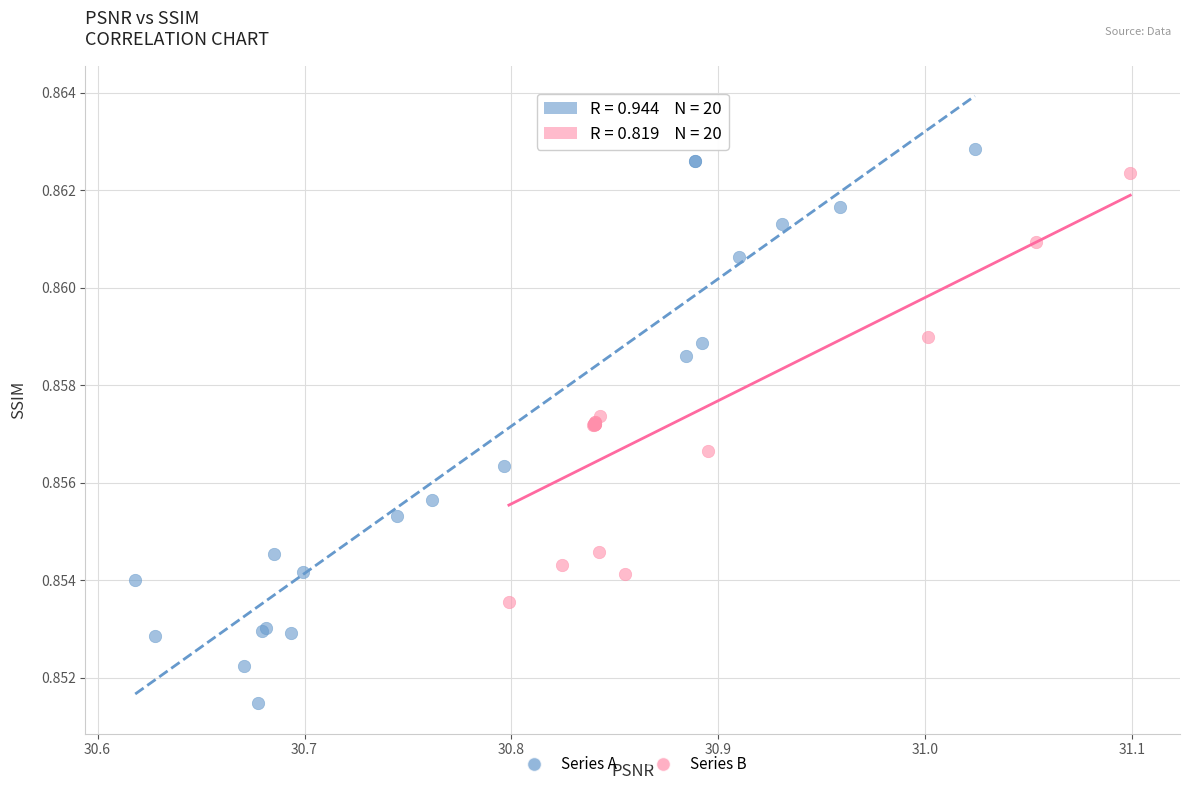

Which series contains the highest Y value?

Series A